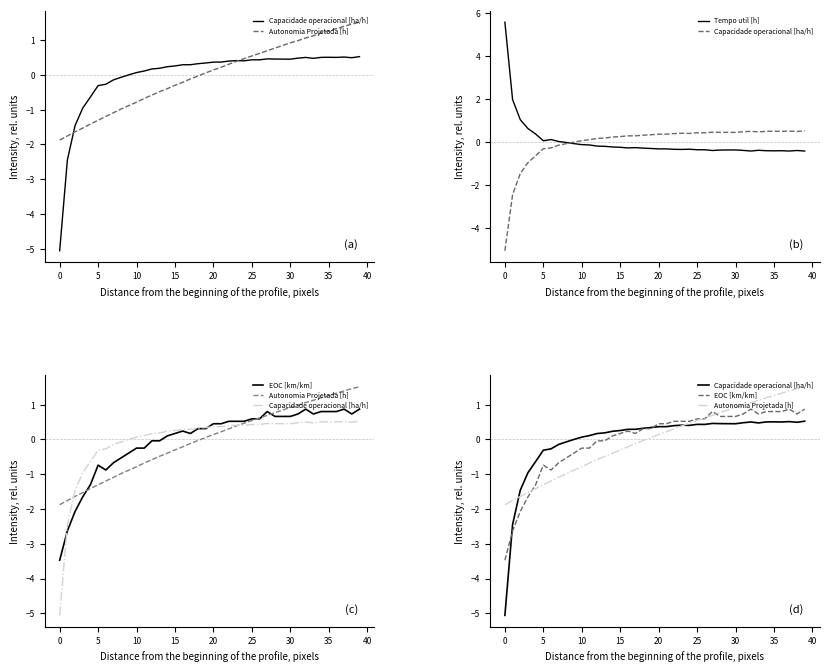

What is the difference between the second highest and minimum values in the EOC [km/km] series?

4.3